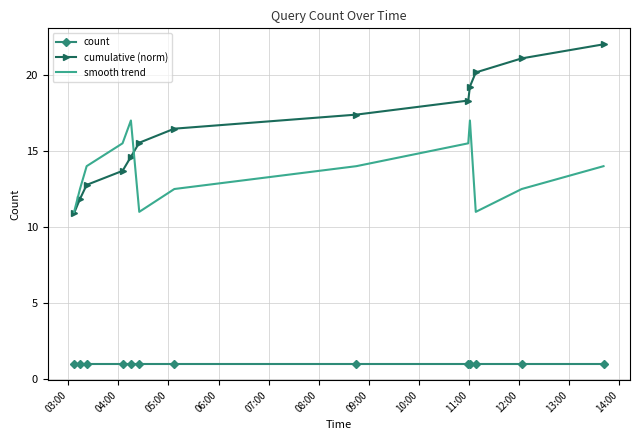

Which series has the largest range (max minus min)?

cumulative (norm)